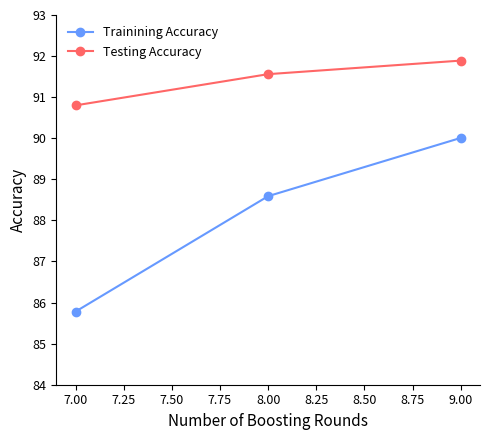

Reading left to right, extract all data points from this chart.

Trainining Accuracy: 7.00=85.8	8.00=88.6	9.00=90.0
Testing Accuracy: 7.00=90.8	8.00=91.6	9.00=91.9